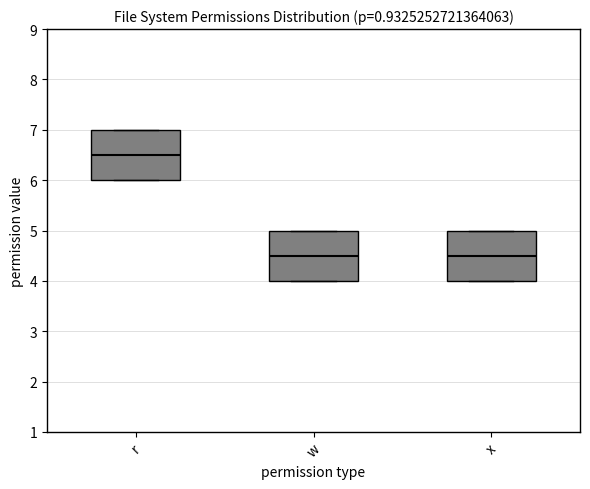

Reading left to right, read every box against the y-axis: the position of its median line, the range the box covers, and the ends of its whiskers. The values are not printed on the chart, so give them approximately, as read against the axis.

r: median 6.5, box 6.0 to 7.0, whiskers 6.0 to 7.0
w: median 4.5, box 4.0 to 5.0, whiskers 4.0 to 5.0
x: median 4.5, box 4.0 to 5.0, whiskers 4.0 to 5.0